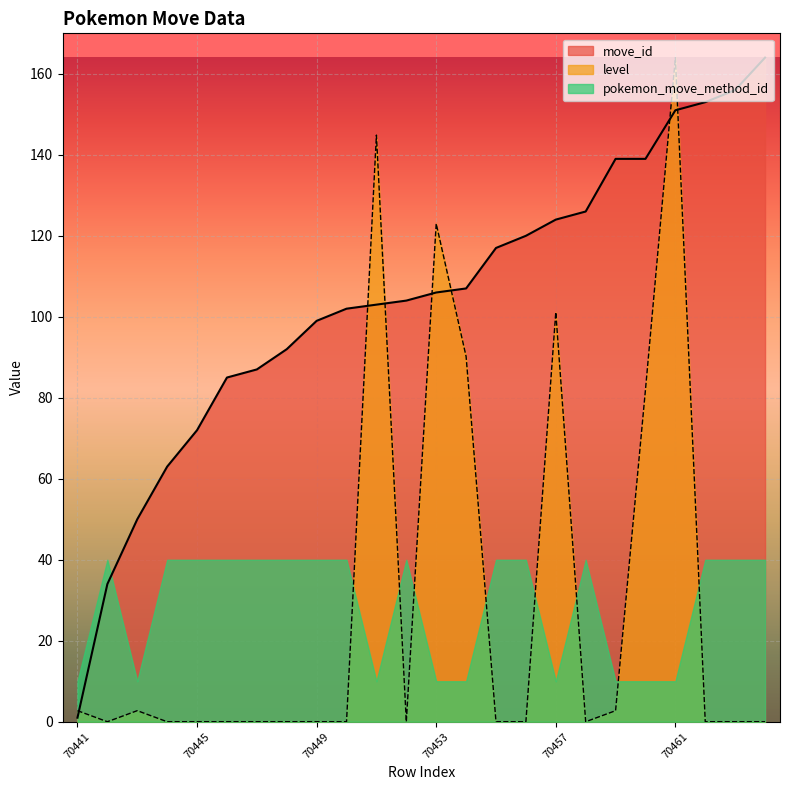

Is the value of level at 70454 greater than the value of move_id at 70448?

No